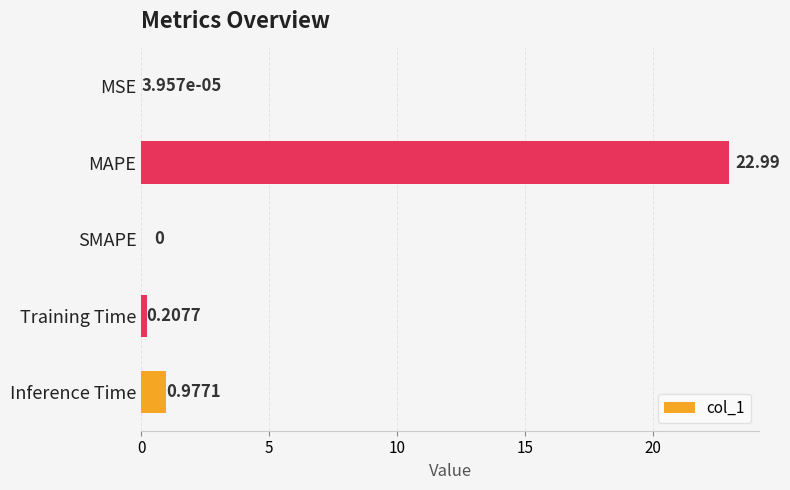

What is the change in value from Training Time to Inference Time?

+0.8